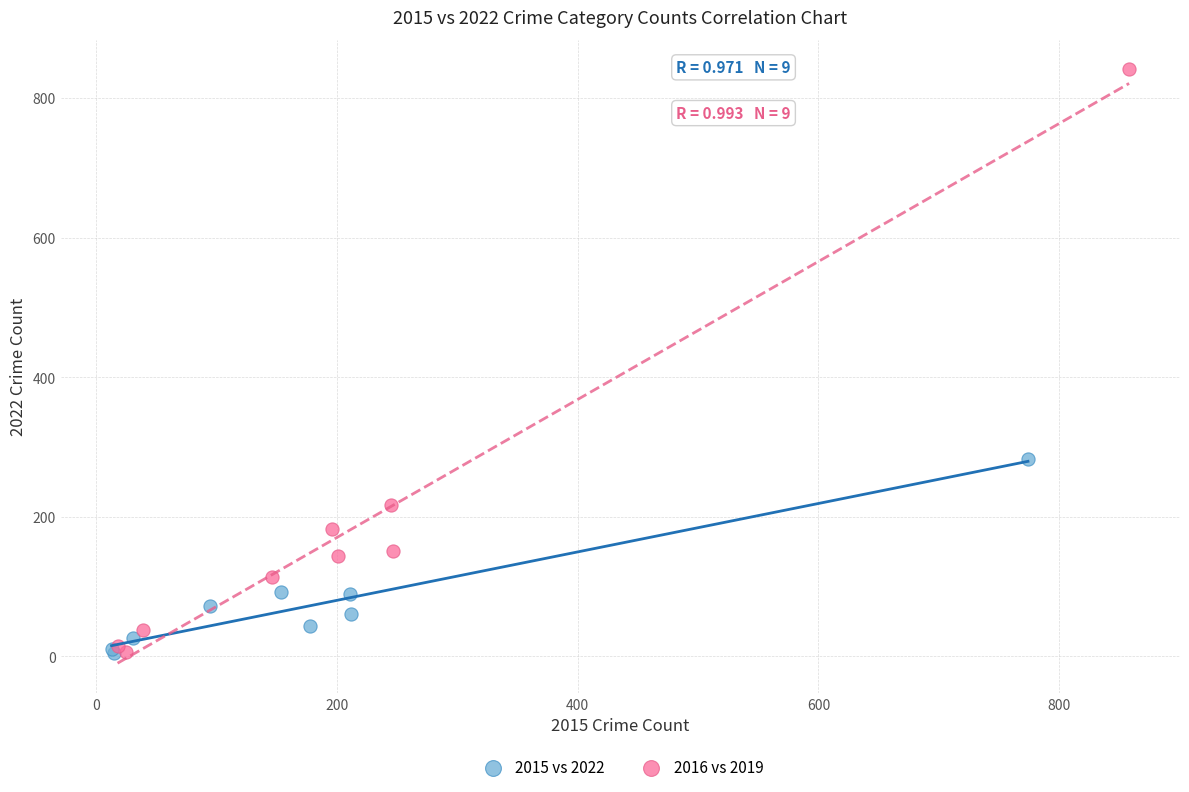

Which series contains the highest Y value?

2016 vs 2019